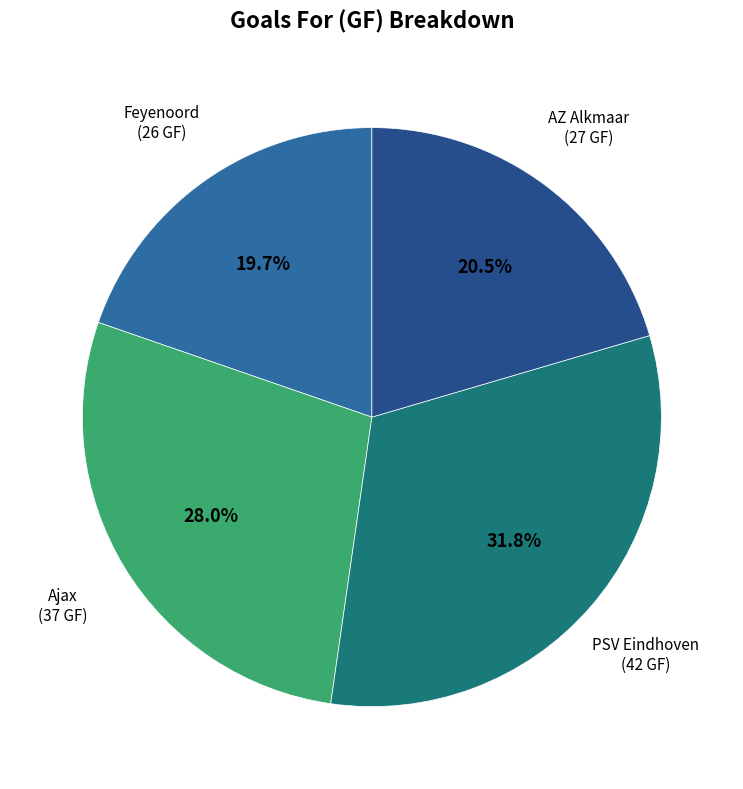

Is there any slice that represents more than half of the pie?

No